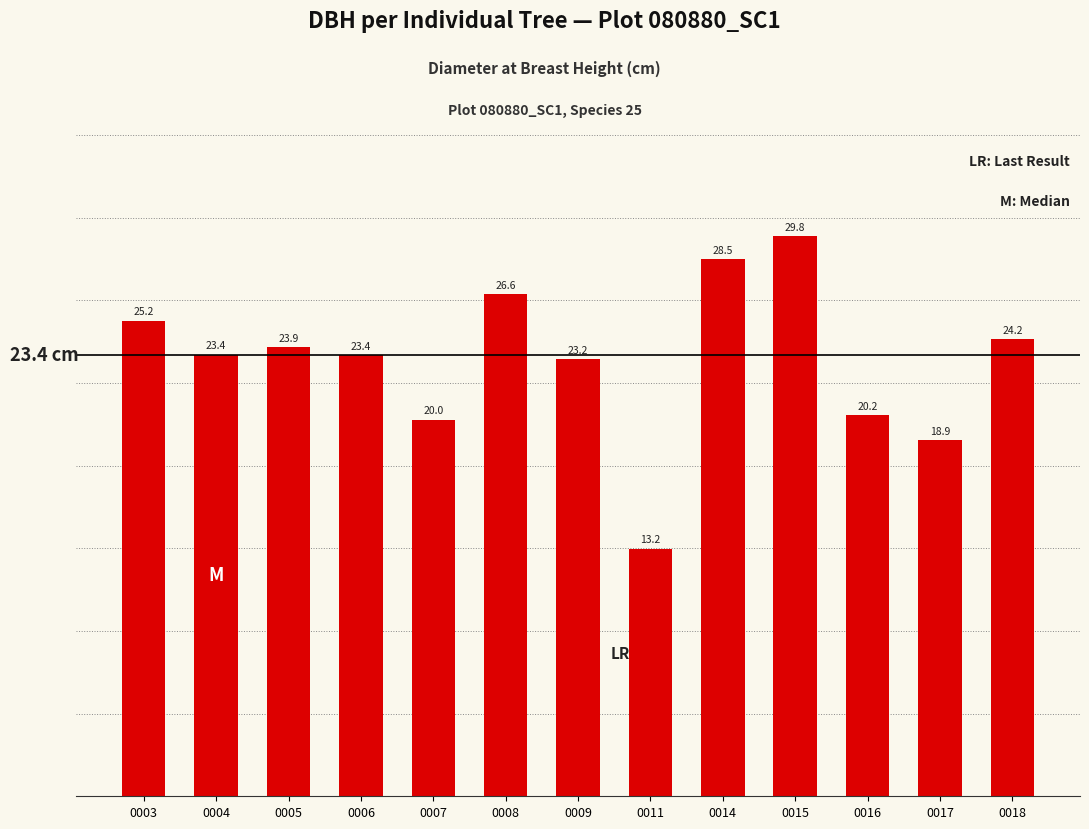

True or false: the data shows 23.2 at 0009.

True